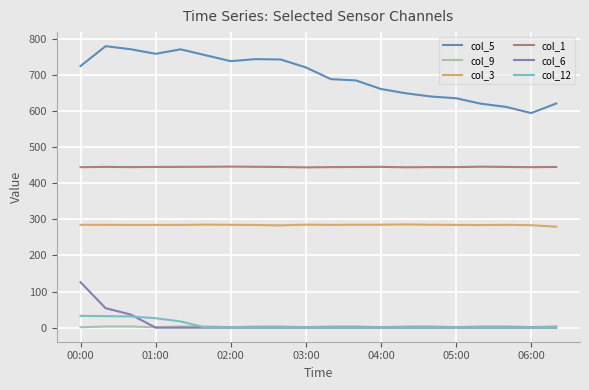

Which series has the largest range (max minus min)?

col_5